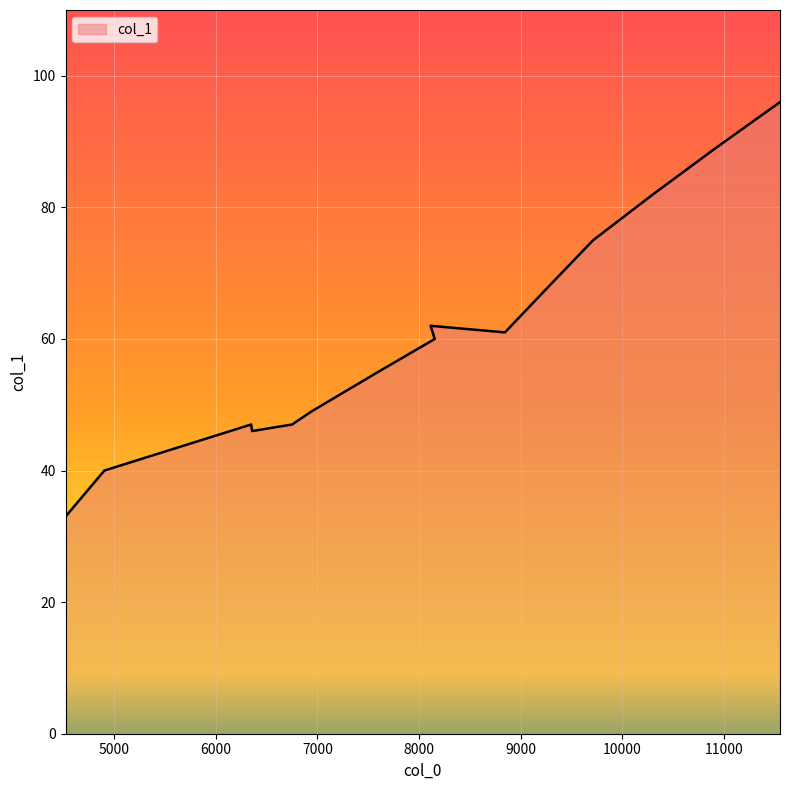

How many interior local valleys (lower than both neighbors) does the data have?

2